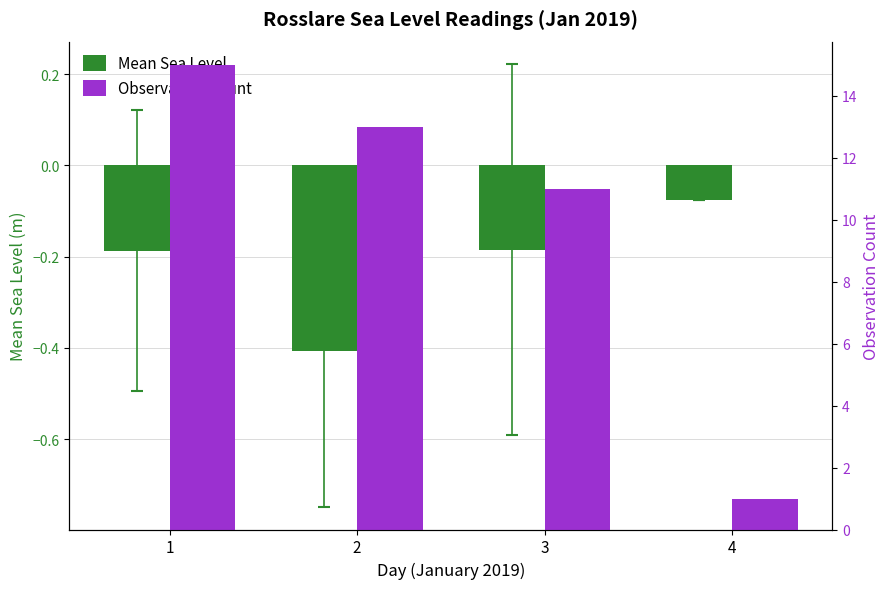

How many values in the Observation Count series exceed 13?

1